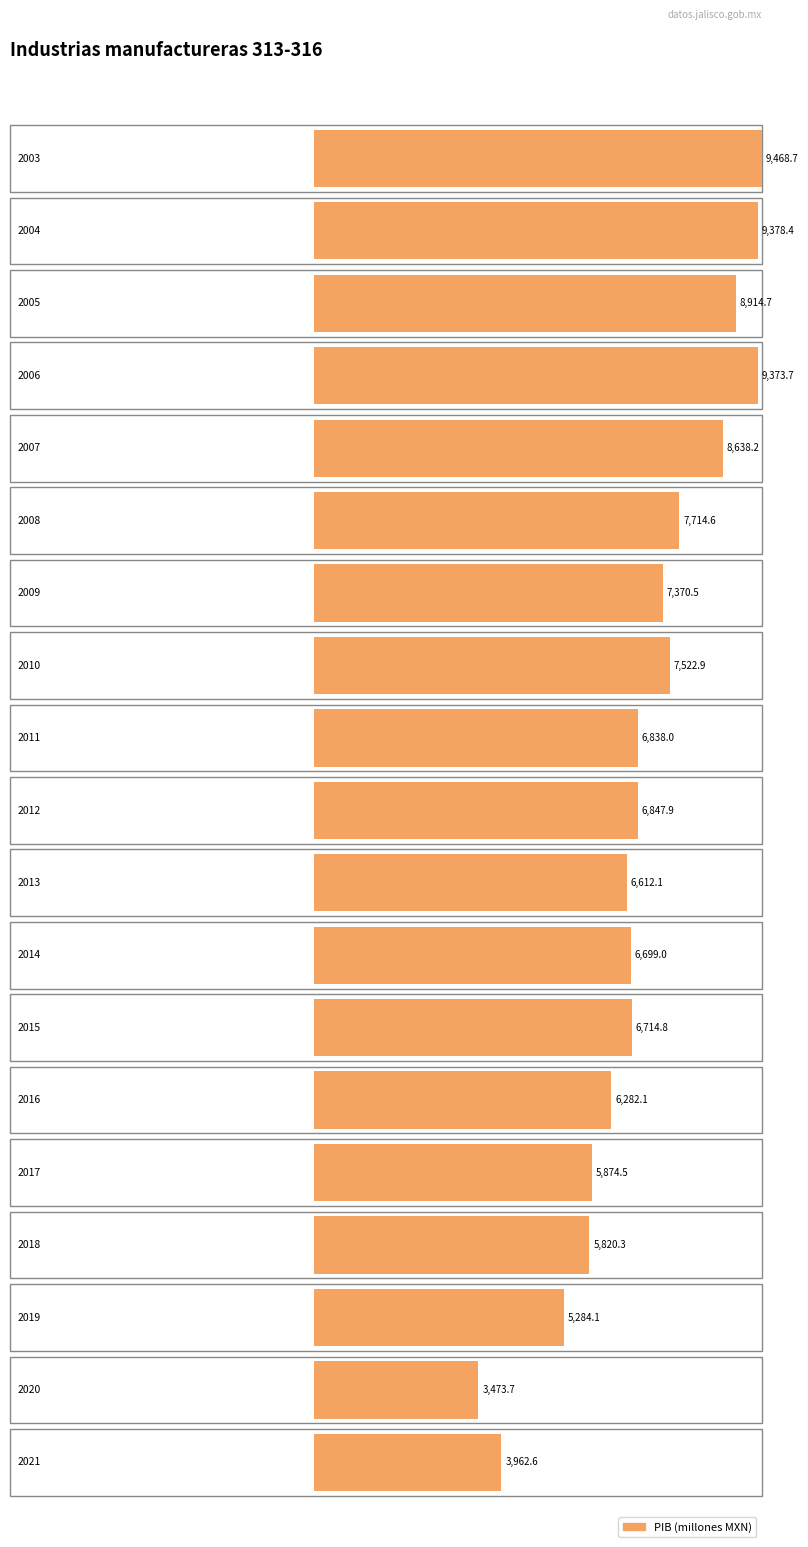

The chart shows a value of 7714.6 at 2008. True or false?

True